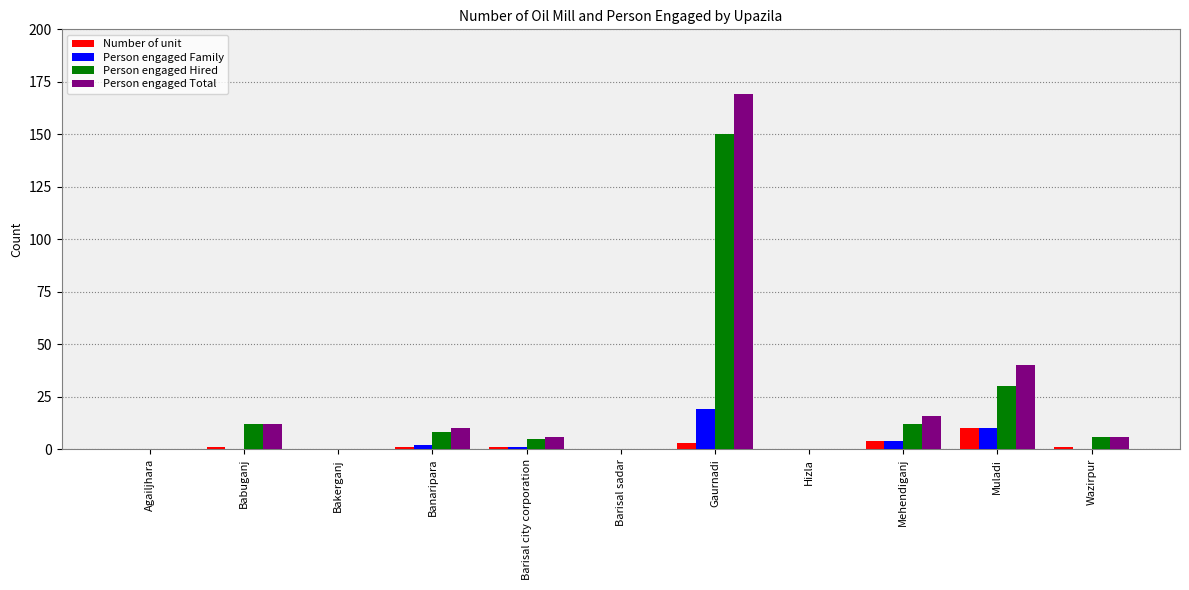

Count the number of categories in the chart.

11